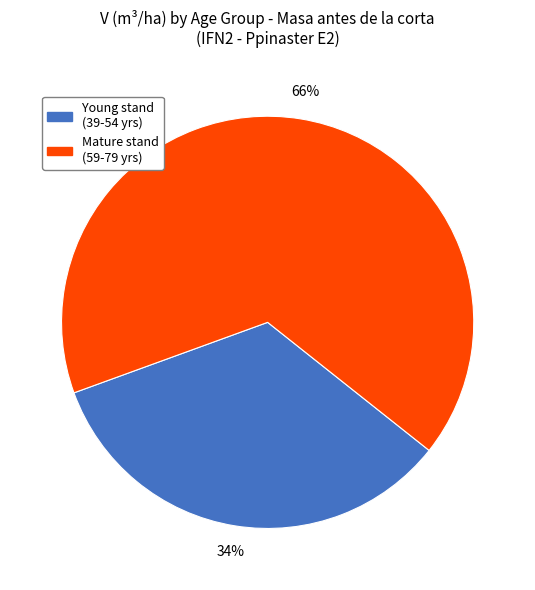

Rank the categories by value from highest to lowest.

Mature stand (59-79 yrs), Young stand (39-54 yrs)